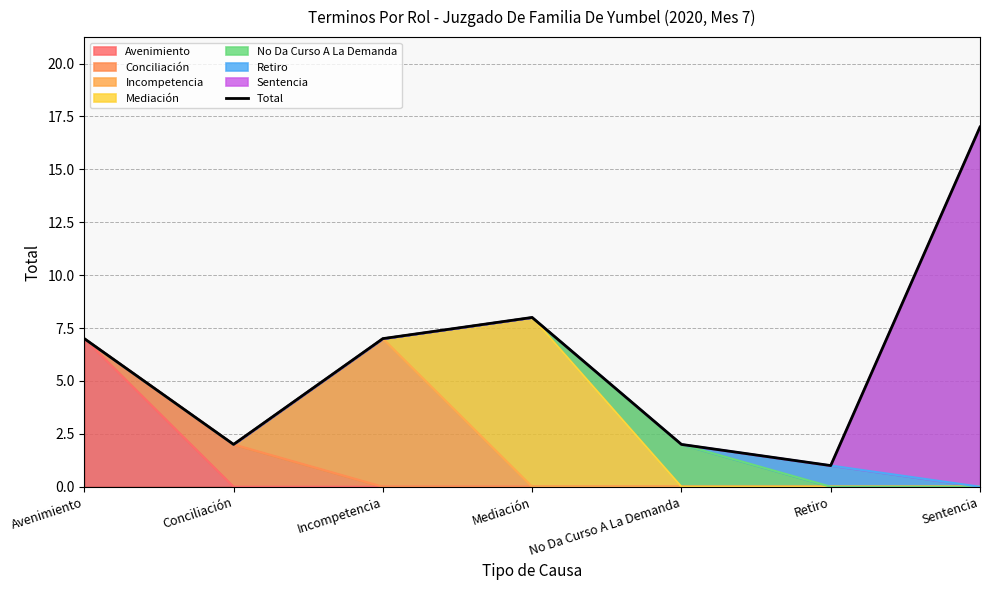

At which label is the value closest to 9?

Mediación